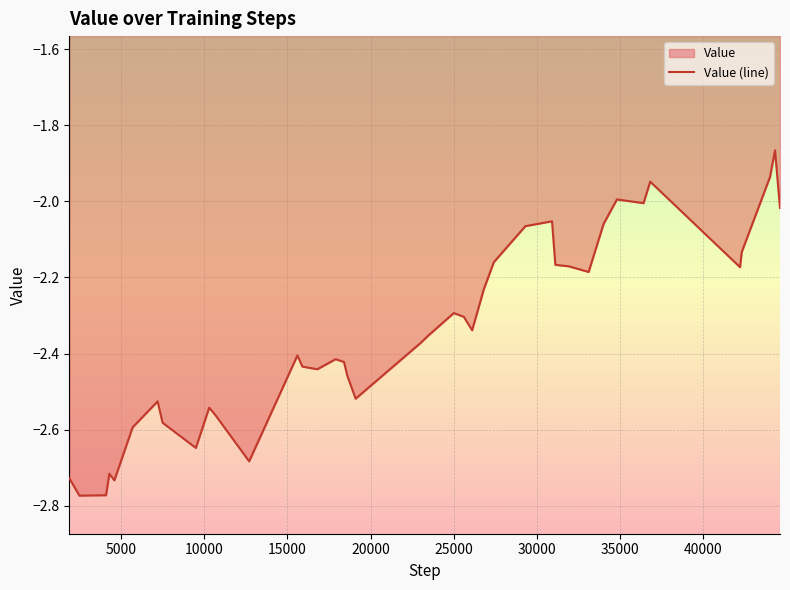

At which category does the chart reach its peak across all series?

44300